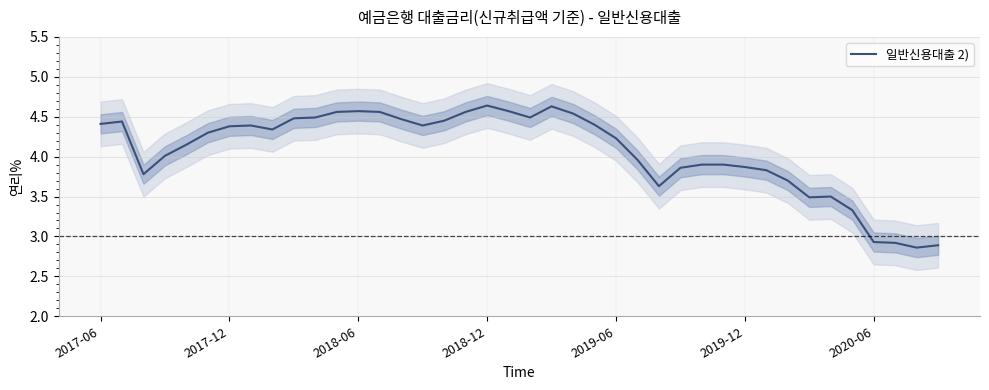

What is the maximum value shown in the chart?

4.6